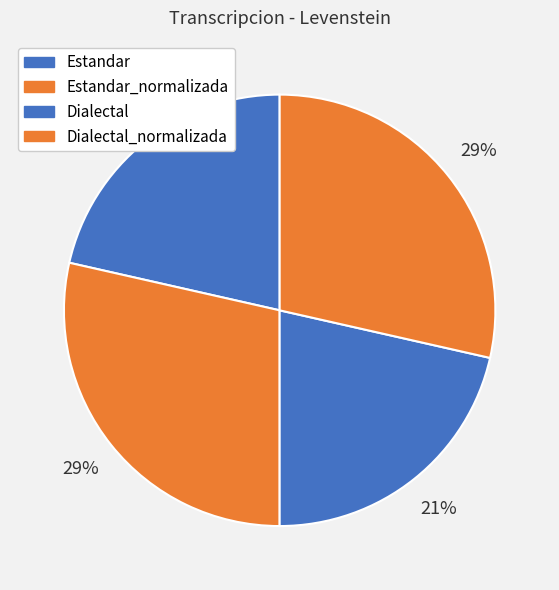

To the nearest percent, what is the combined percentage of Estandar_normalizada and Dialectal_normalizada?

57%